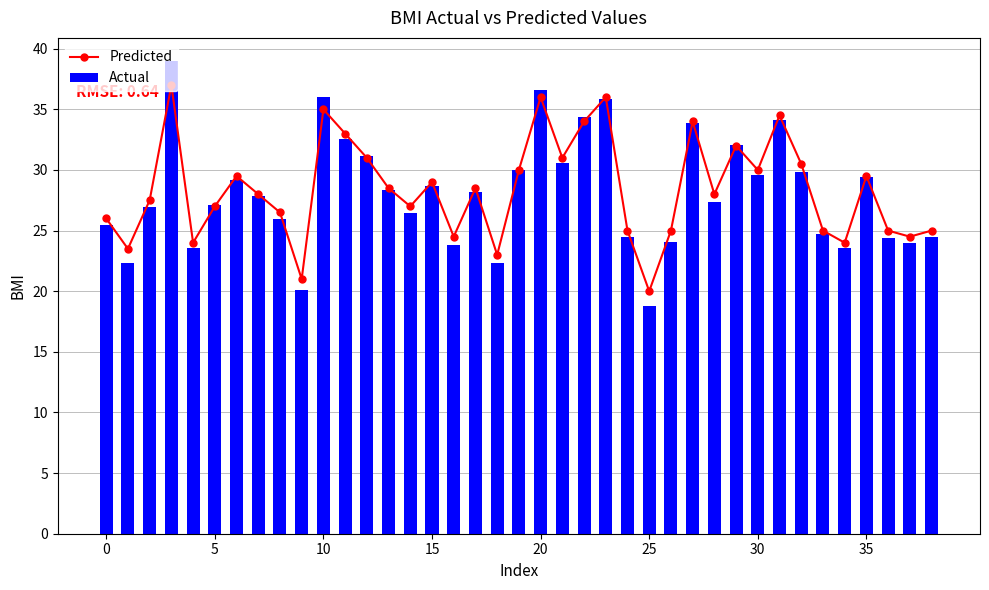

Between 23 and 25, which is larger?

23